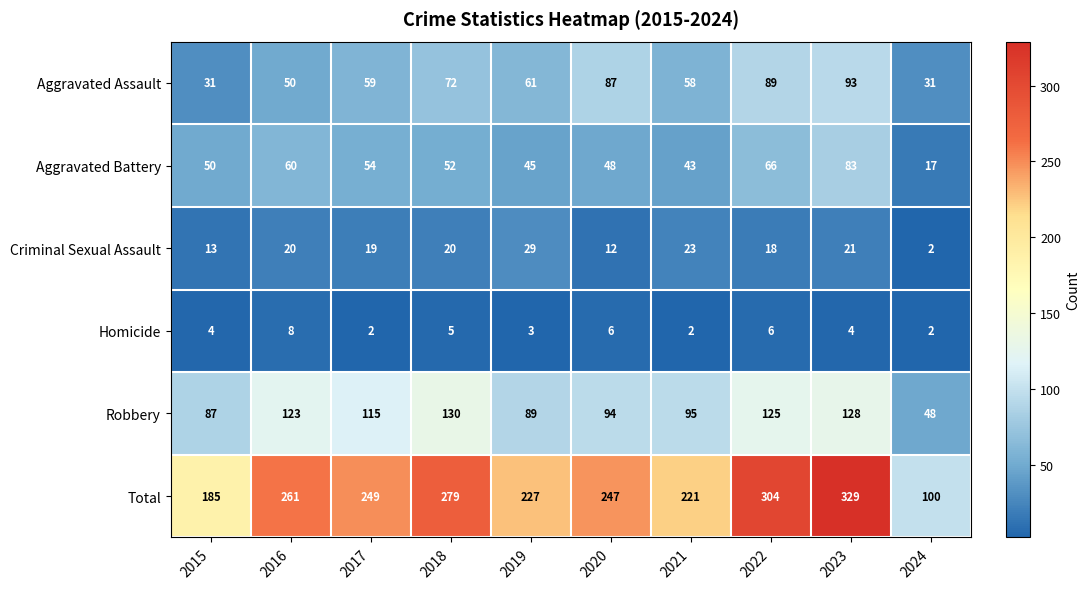

What is the difference between the maximum and minimum values in the Criminal Sexual Assault series?

27